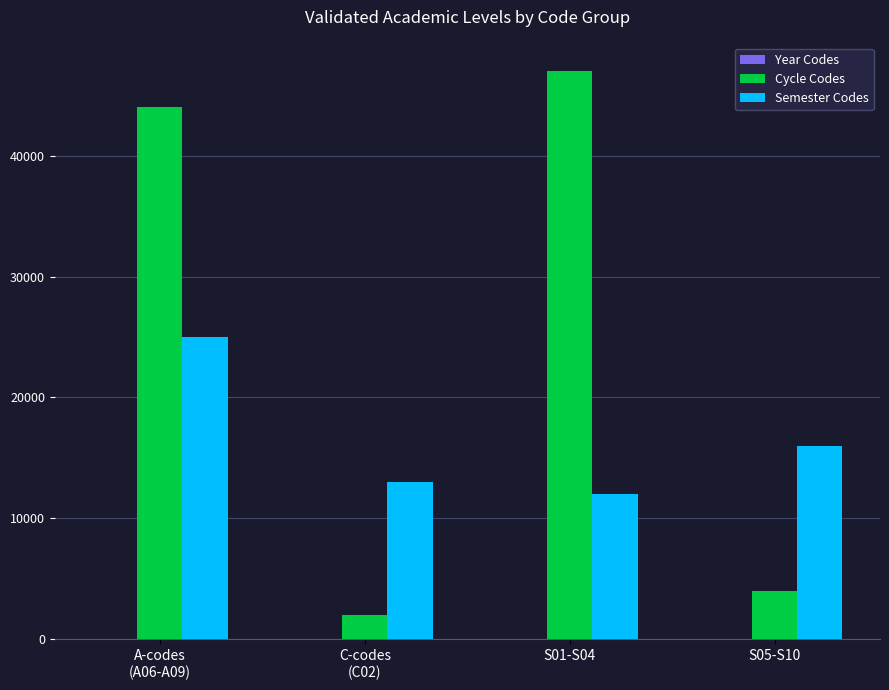

Which label corresponds to the largest value in the chart?

S01-S04